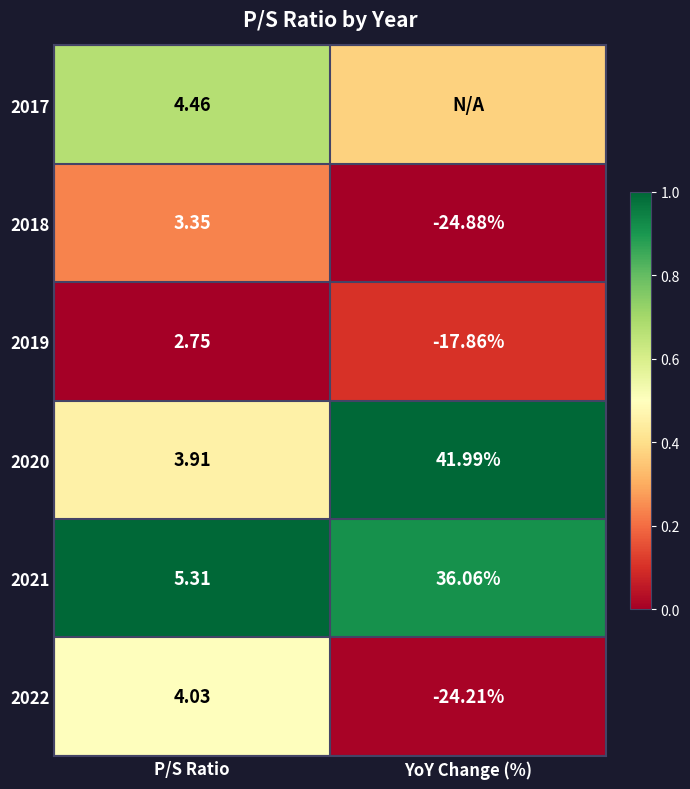

Where is 2020 nearest to the value 22?

P/S Ratio